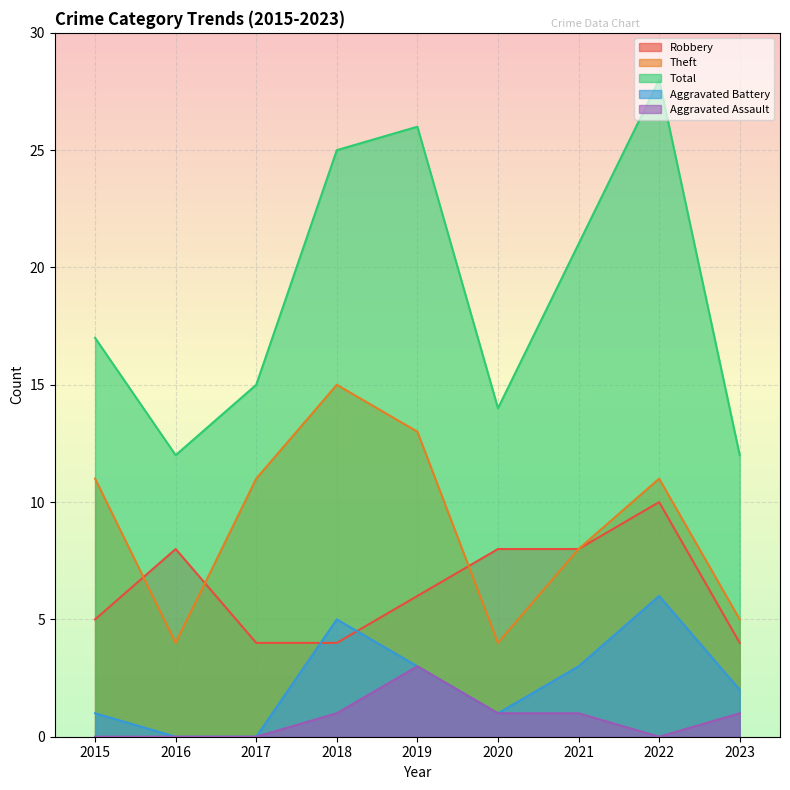

What are all the series names shown in the legend?

Robbery, Theft, Total, Aggravated Battery, Aggravated Assault